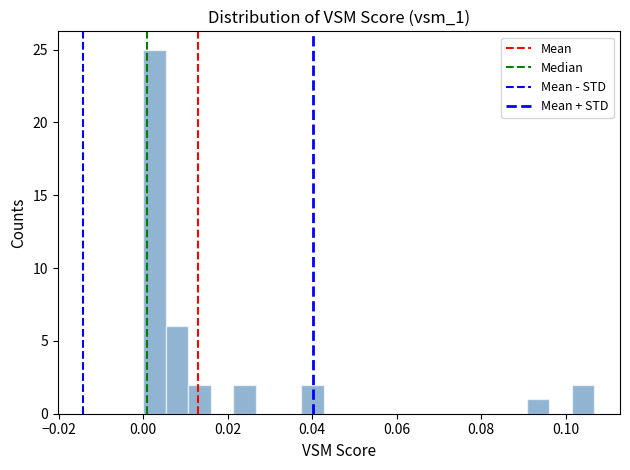

Read against the x-axis, roughly where is the centre of the tallest bar?

0.002